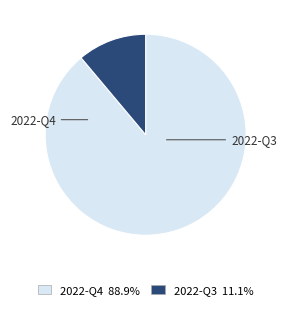

Combined, do 2022-Q3 and 2022-Q4 account for over 50%?

Yes